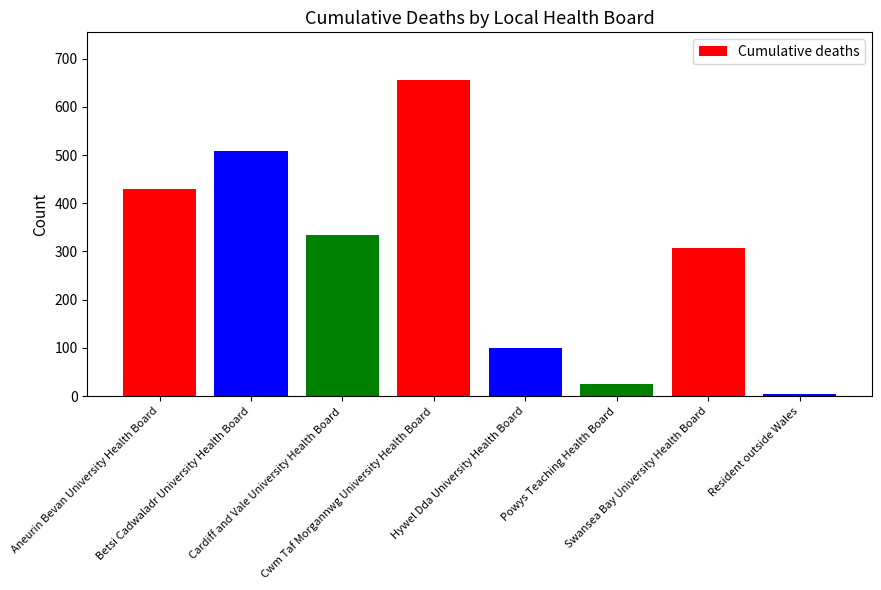

What is the difference between the maximum and minimum values?

652